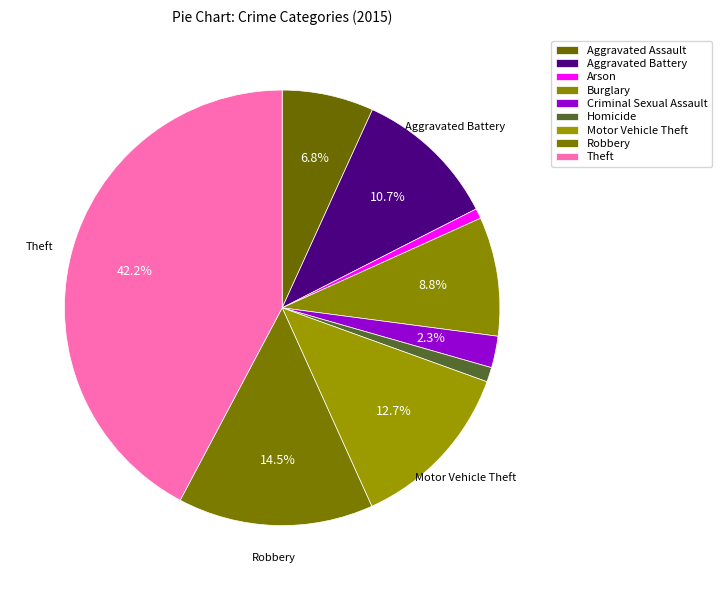

Is it true that Aggravated Assault is 7% of the pie?

True